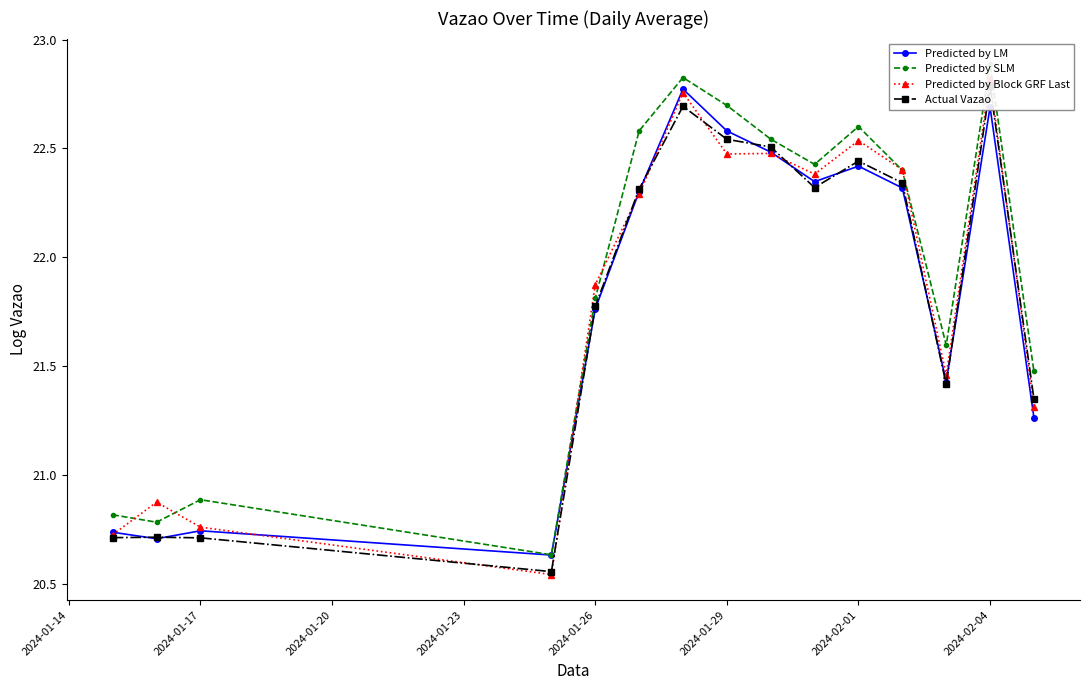

True or false: Predicted by LM has more than 0 interior local peaks.

True